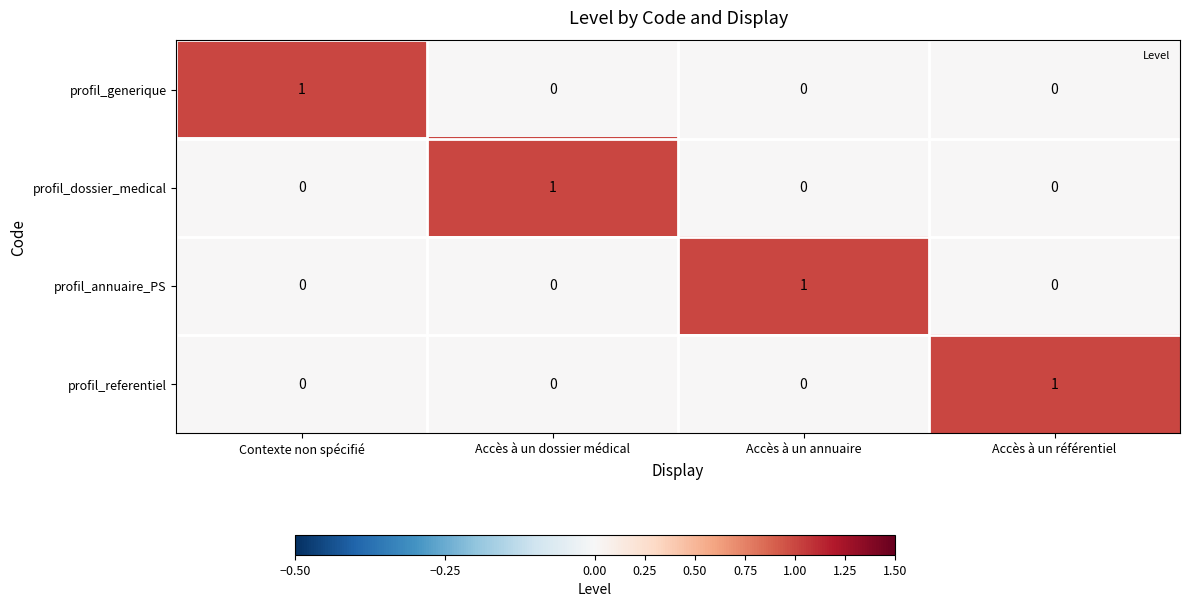

How many data points does each series have?

4